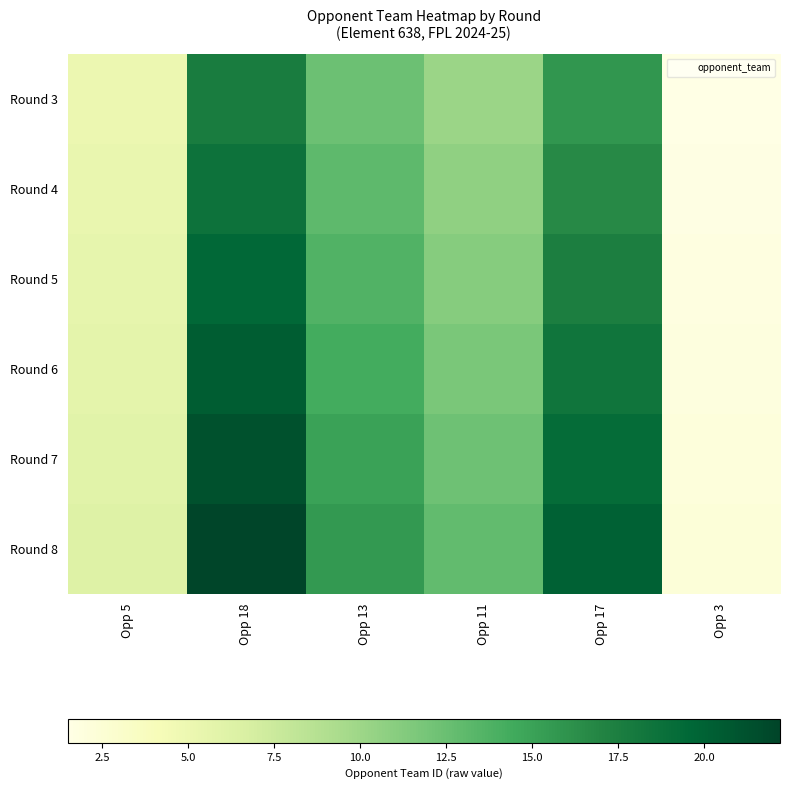

Which series has the largest range (max minus min)?

Round 8